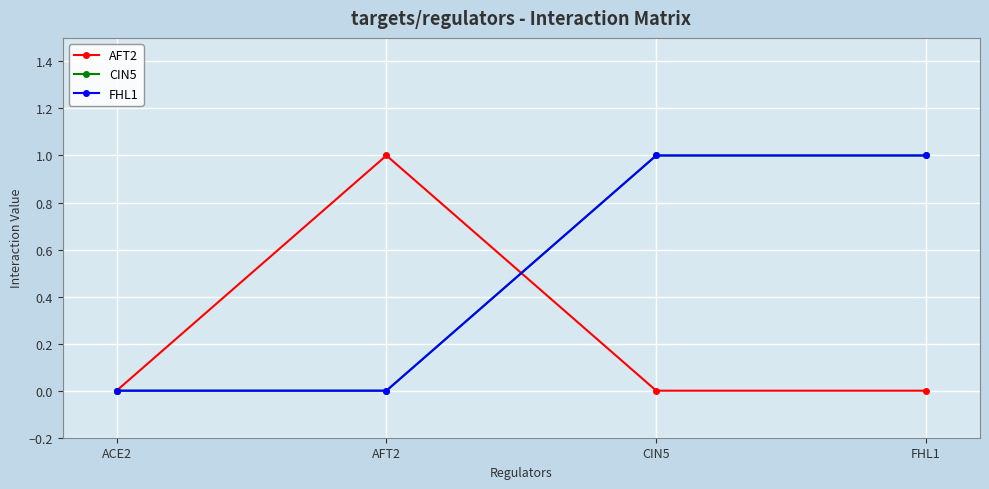

Reading right to left, what are all the values shown in this chart?

AFT2: FHL1=0	CIN5=0	AFT2=1	ACE2=0
CIN5: FHL1=1	CIN5=1	AFT2=0	ACE2=0
FHL1: FHL1=1	CIN5=1	AFT2=0	ACE2=0